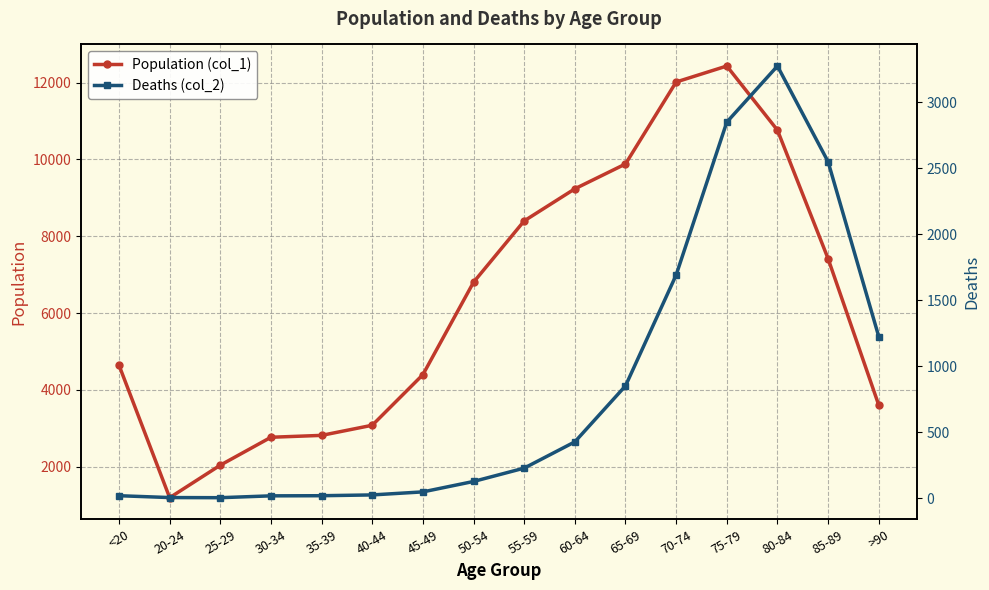

Reading left to right, transcribe all the data shown in this chart.

Population (col_1): <20=4641	20-24=1191	25-29=2038	30-34=2765	35-39=2814	40-44=3078	45-49=4396	50-54=6803	55-59=8400	60-64=9236	65-69=9883	70-74=12018	75-79=12434	80-84=10764	85-89=7417	>90=3604
Deaths (col_2): <20=18	20-24=4	25-29=3	30-34=17	35-39=18	40-44=24	45-49=47	50-54=126	55-59=227	60-64=426	65-69=850	70-74=1690	75-79=2848	80-84=3273	85-89=2548	>90=1224